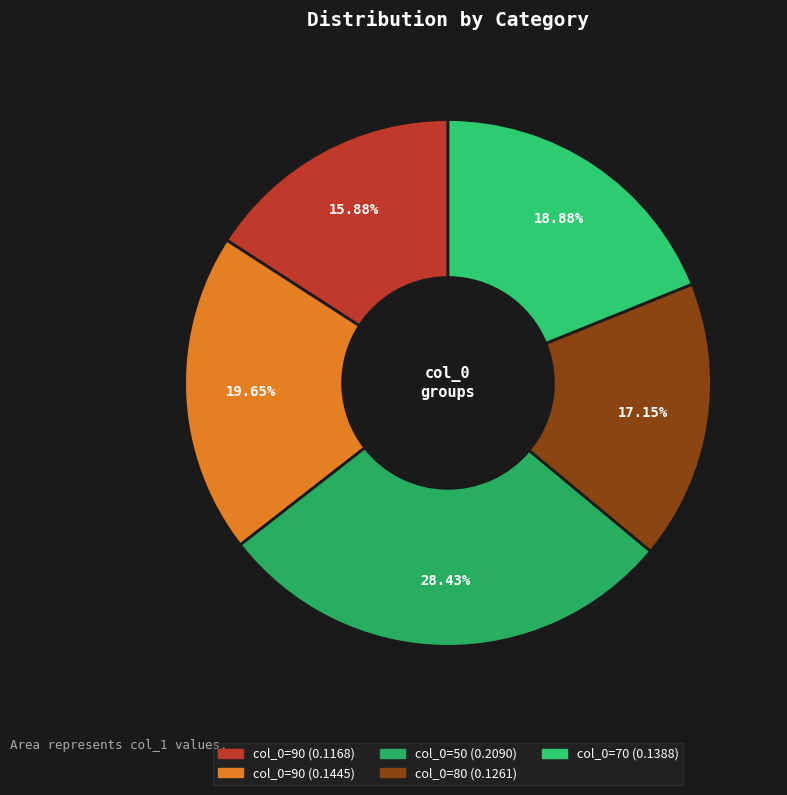

How many segments does this pie chart have?

5